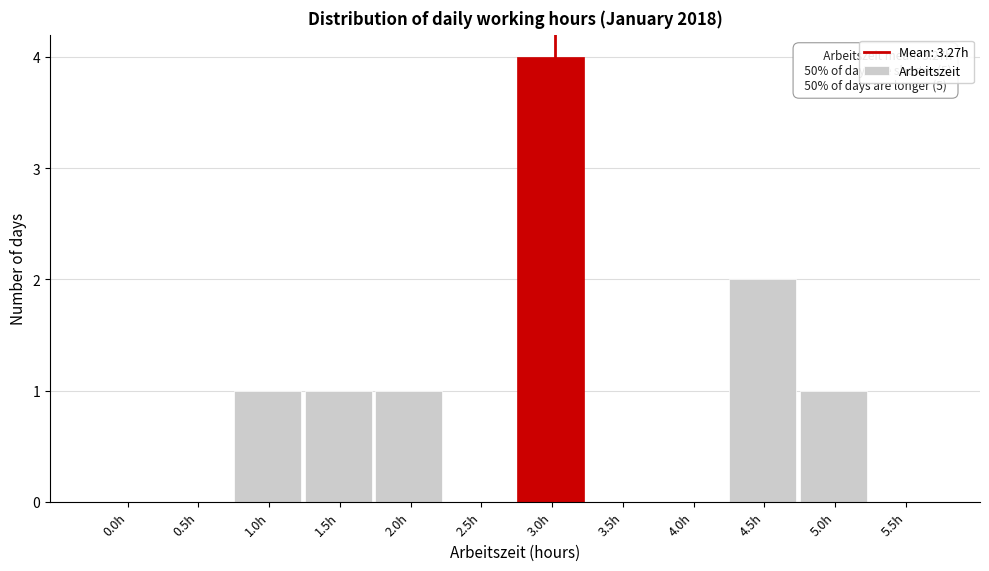

Reading left to right, what are all the values shown in this chart?

0.0h=0	0.5h=0	1.0h=1	1.5h=1	2.0h=1	2.5h=0	3.0h=4	3.5h=0	4.0h=0	4.5h=2	5.0h=1	5.5h=0